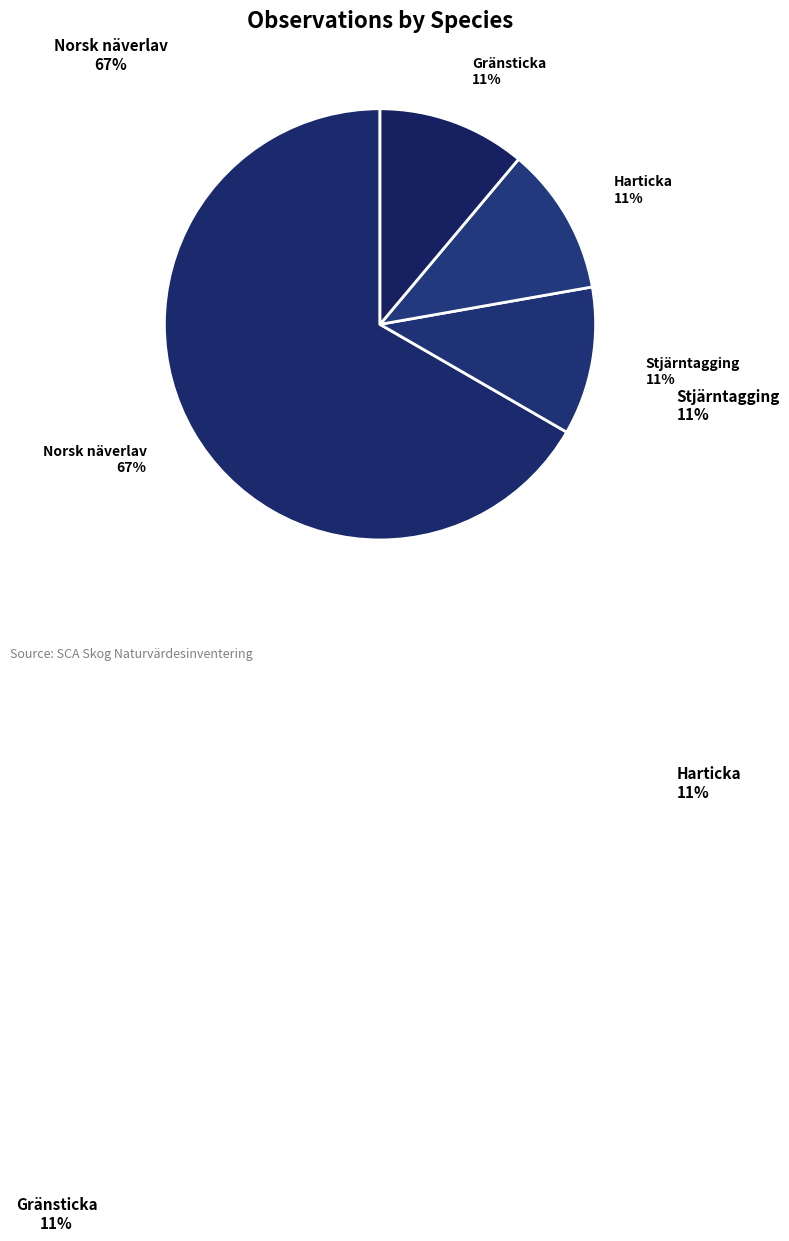

Which category has the biggest portion of the pie?

Norsk näverlav